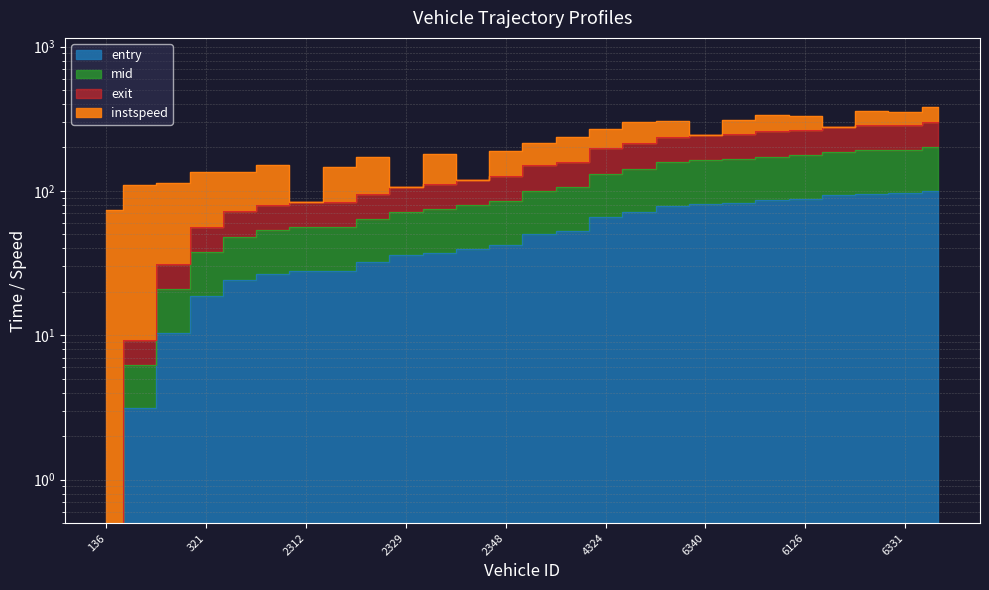

How many categories are shown in the chart?

26